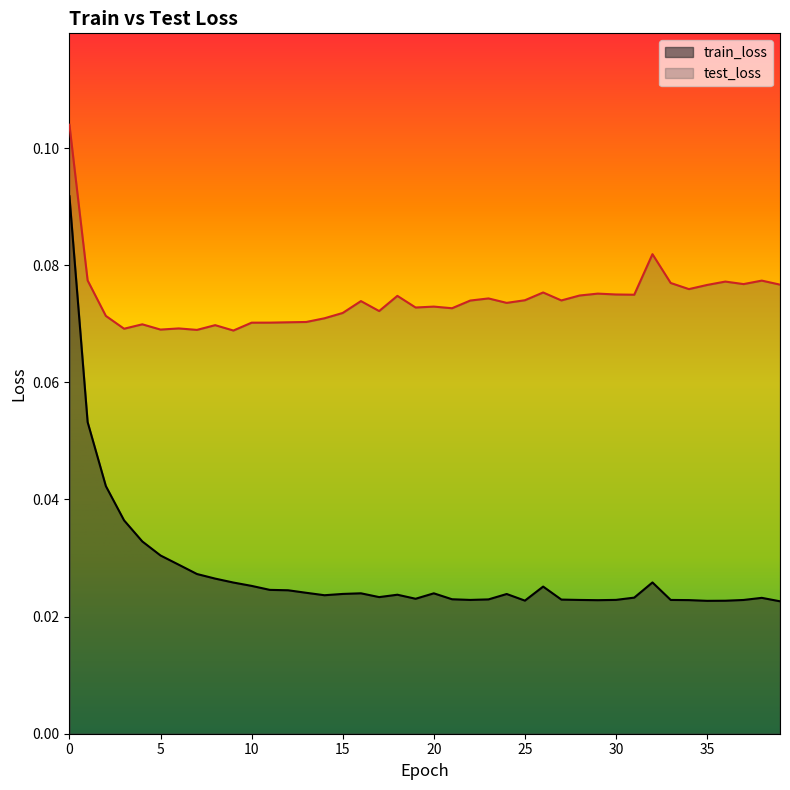

How many lines are shown in the chart?

2